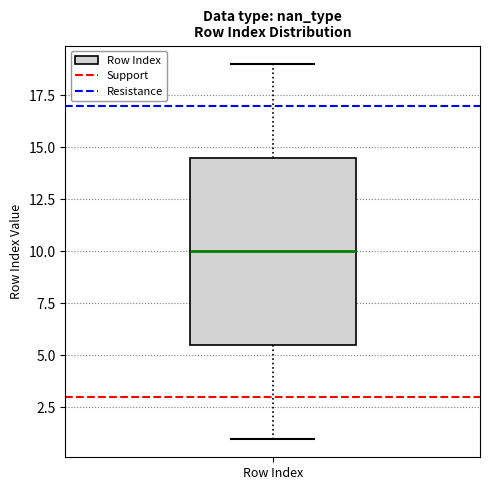

Read this box plot against the y-axis: the position of the median line, the range covered by the box, and the ends of both whiskers. The values are not printed on the chart, so give them approximately, as read against the axis.

median 10.0, box 5.5 to 14.5, whiskers 1.0 to 19.0